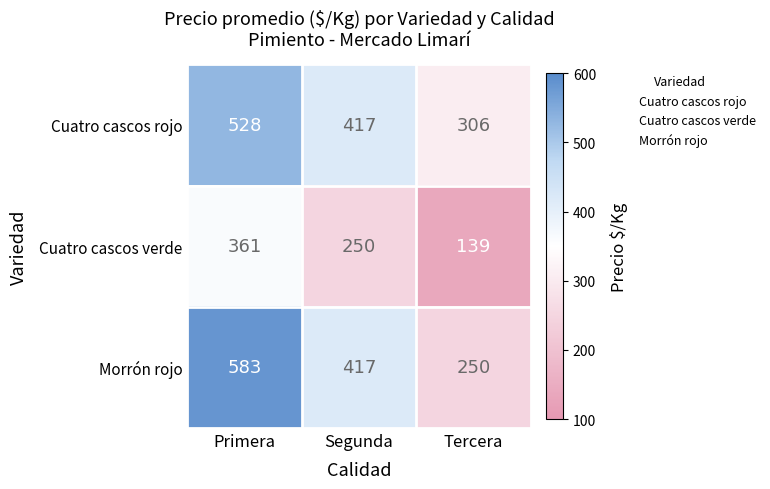

The value of Morrón rojo at Segunda is 417. True or false?

True